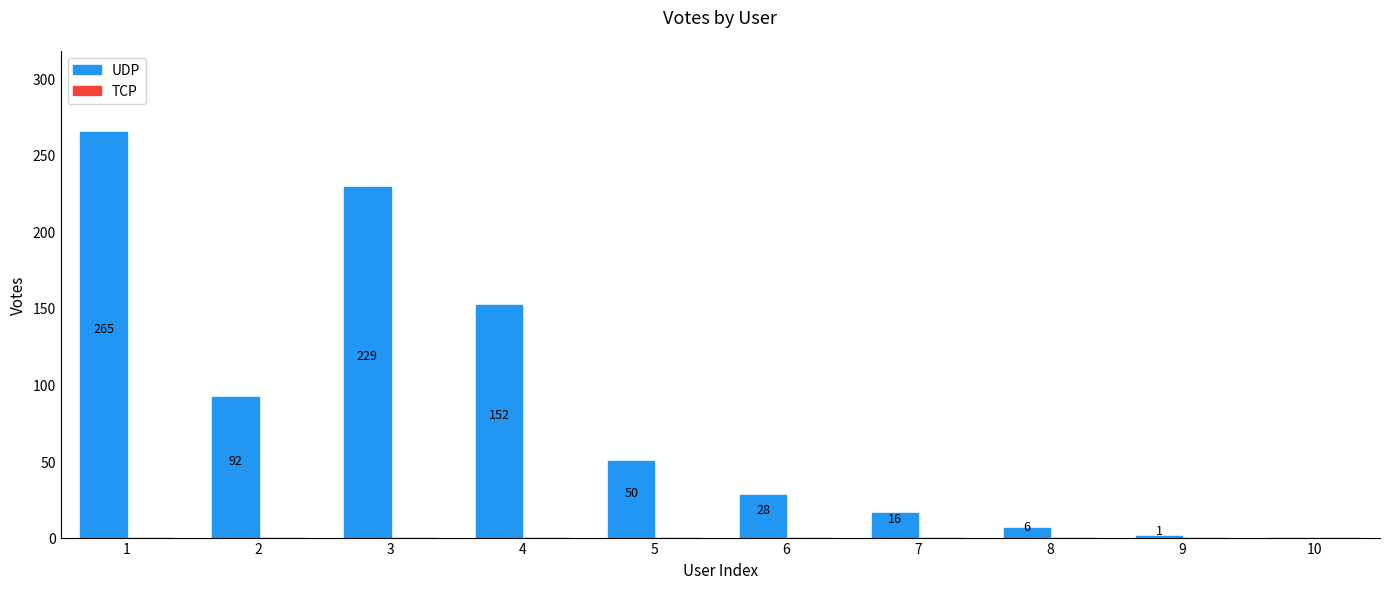

Reading right to left, what are all the values shown in this chart?

10=0	9=1	8=6	7=16	6=28	5=50	4=152	3=229	2=92	1=265